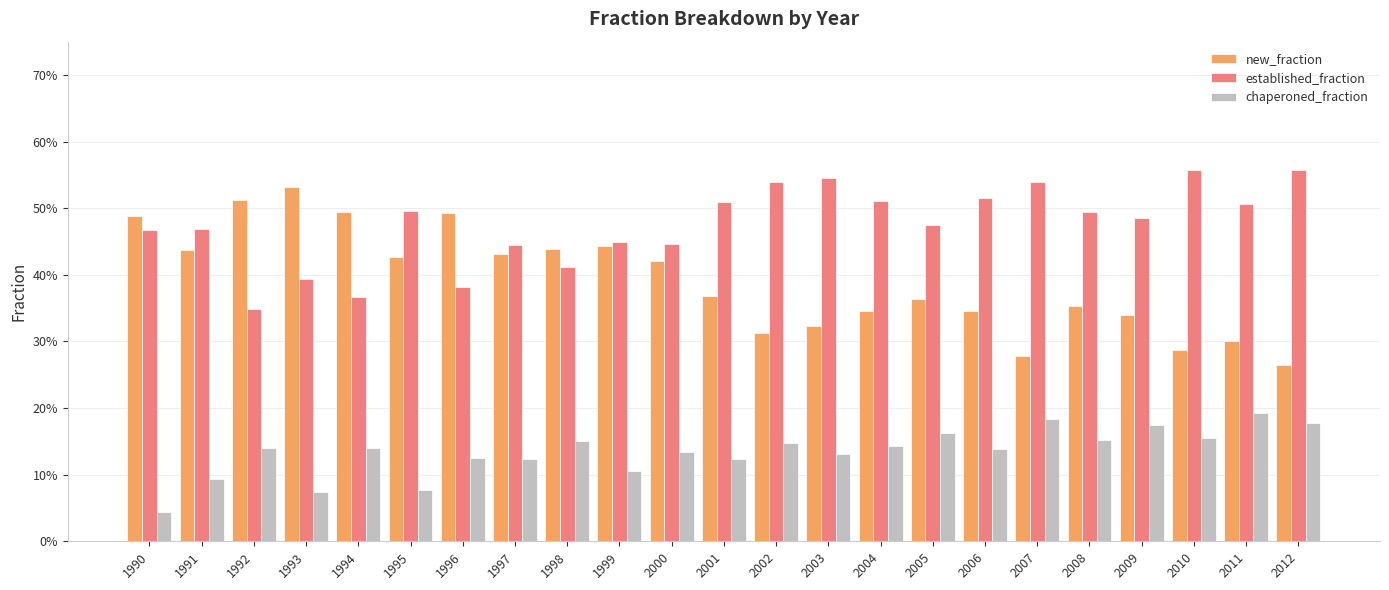

What are all the series names shown in the legend?

new_fraction, established_fraction, chaperoned_fraction